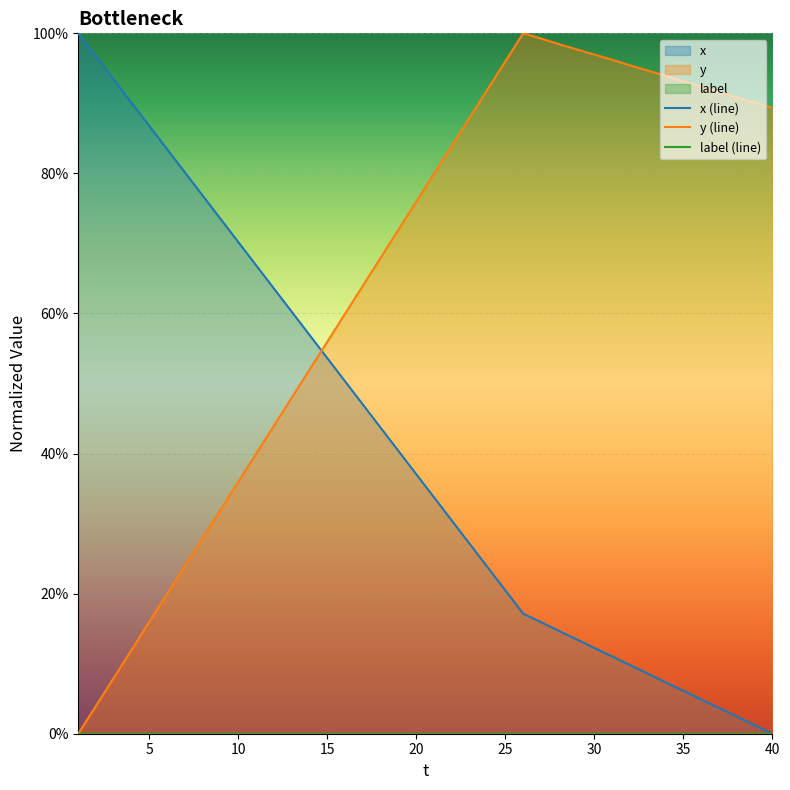

True or false: y (line) has more than 2 interior local peaks.

False